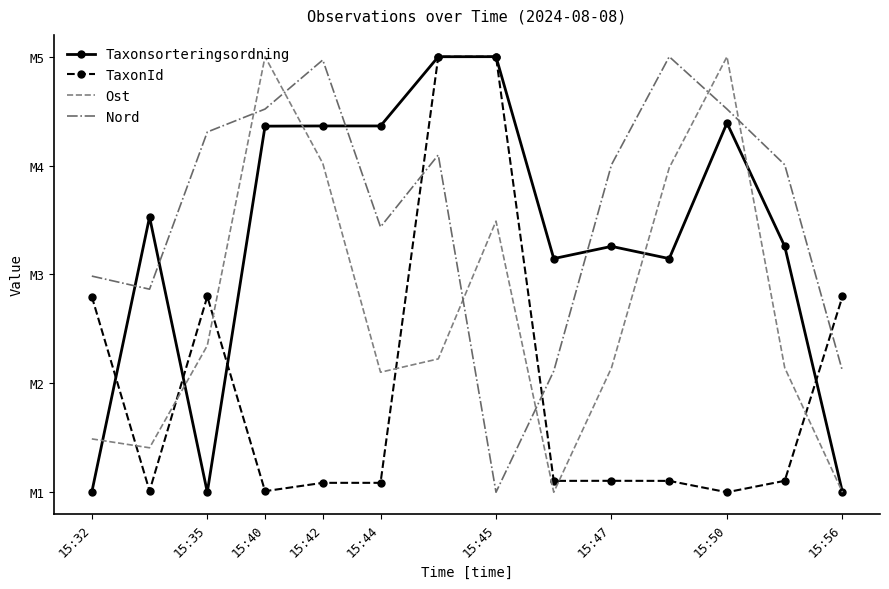

What are all the series names shown in the legend?

Taxonsorteringsordning, TaxonId, Ost, Nord